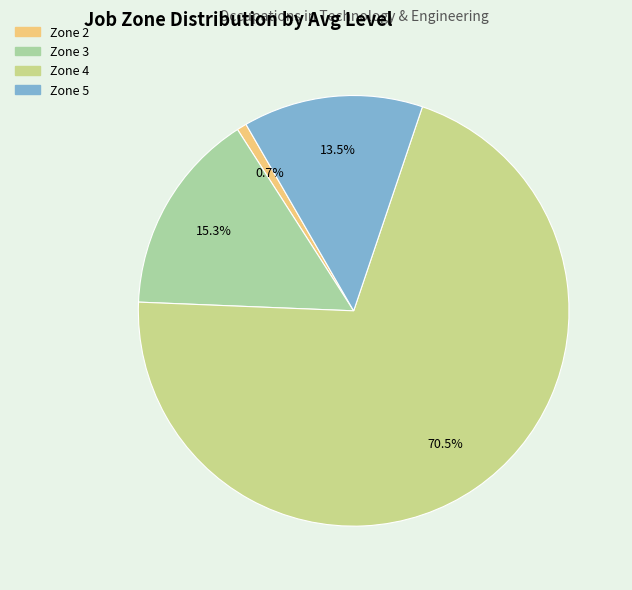

Combined, what portion of the pie is Zone 3 and Zone 2?

16.0%